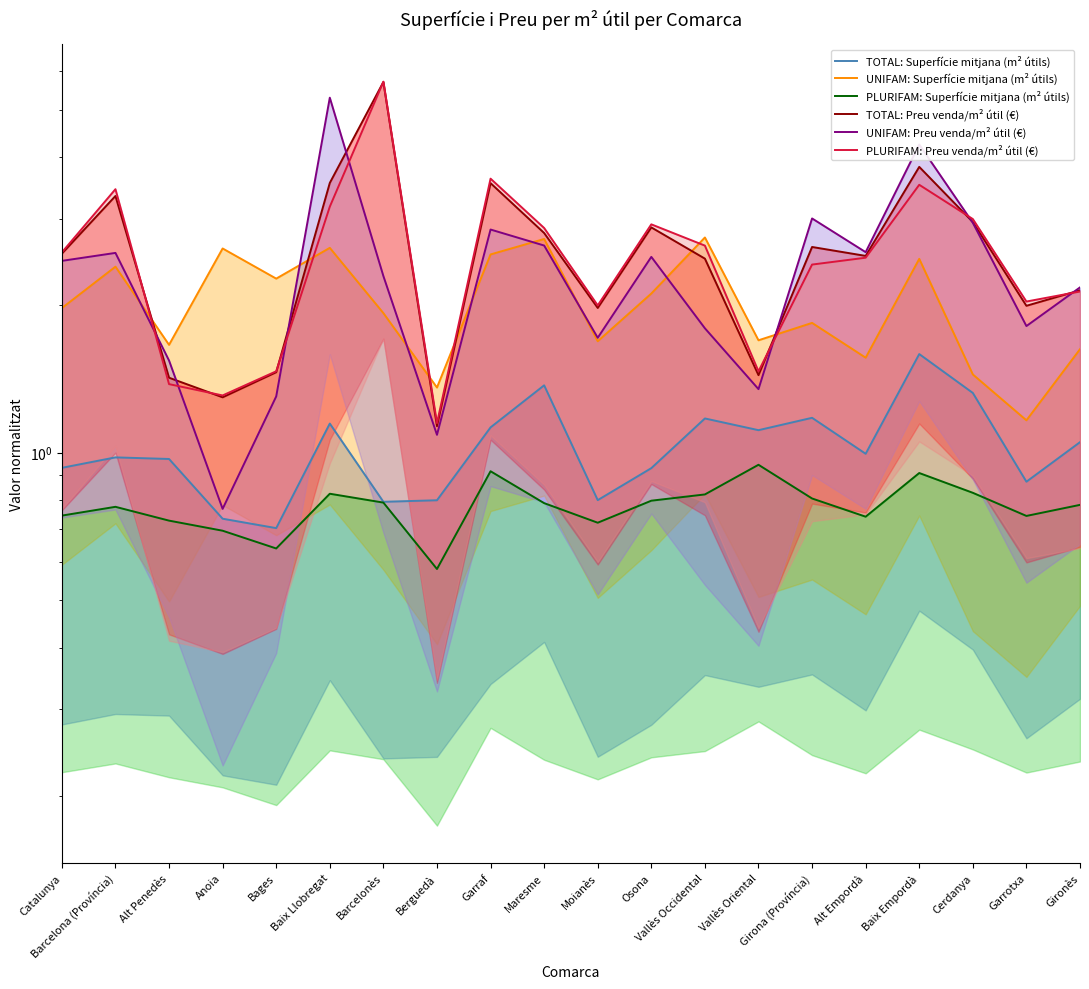

Reading left to right, list all the values displayed in this chart.

TOTAL: Superfície mitjana (m² útils): Catalunya=0.9	Barcelona (Província)=1.0	Alt Penedès=1.0	Anoia=0.7	Bages=0.7	Baix Llobregat=1.1	Barcelonès=0.8	Berguedà=0.8	Garraf=1.1	Maresme=1.4	Moianès=0.8	Osona=0.9	Vallès Occidental=1.2	Vallès Oriental=1.1	Girona (Província)=1.2	Alt Empordà=1.0	Baix Empordà=1.6	Cerdanya=1.3	Garrotxa=0.9	Gironès=1.1
UNIFAM: Superfície mitjana (m² útils): Catalunya=2.0	Barcelona (Província)=2.4	Alt Penedès=1.7	Anoia=2.6	Bages=2.3	Baix Llobregat=2.6	Barcelonès=1.9	Berguedà=1.4	Garraf=2.5	Maresme=2.7	Moianès=1.7	Osona=2.1	Vallès Occidental=2.7	Vallès Oriental=1.7	Girona (Província)=1.8	Alt Empordà=1.6	Baix Empordà=2.5	Cerdanya=1.4	Garrotxa=1.2	Gironès=1.6
PLURIFAM: Superfície mitjana (m² útils): Catalunya=0.7	Barcelona (Província)=0.8	Alt Penedès=0.7	Anoia=0.7	Bages=0.6	Baix Llobregat=0.8	Barcelonès=0.8	Berguedà=0.6	Garraf=0.9	Maresme=0.8	Moianès=0.7	Osona=0.8	Vallès Occidental=0.8	Vallès Oriental=0.9	Girona (Província)=0.8	Alt Empordà=0.7	Baix Empordà=0.9	Cerdanya=0.8	Garrotxa=0.7	Gironès=0.8
TOTAL: Preu venda/m² útil (€): Catalunya=2.5	Barcelona (Província)=3.3	Alt Penedès=1.4	Anoia=1.3	Bages=1.5	Baix Llobregat=3.5	Barcelonès=5.7	Berguedà=1.1	Garraf=3.5	Maresme=2.8	Moianès=2.0	Osona=2.9	Vallès Occidental=2.5	Vallès Oriental=1.4	Girona (Província)=2.6	Alt Empordà=2.5	Baix Empordà=3.8	Cerdanya=3.0	Garrotxa=2.0	Gironès=2.1
UNIFAM: Preu venda/m² útil (€): Catalunya=2.5	Barcelona (Província)=2.6	Alt Penedès=1.5	Anoia=0.8	Bages=1.3	Baix Llobregat=5.3	Barcelonès=2.3	Berguedà=1.1	Garraf=2.8	Maresme=2.6	Moianès=1.7	Osona=2.5	Vallès Occidental=1.8	Vallès Oriental=1.3	Girona (Província)=3.0	Alt Empordà=2.6	Baix Empordà=4.2	Cerdanya=2.9	Garrotxa=1.8	Gironès=2.2
PLURIFAM: Preu venda/m² útil (€): Catalunya=2.6	Barcelona (Província)=3.4	Alt Penedès=1.4	Anoia=1.3	Bages=1.5	Baix Llobregat=3.2	Barcelonès=5.7	Berguedà=1.1	Garraf=3.6	Maresme=2.9	Moianès=2.0	Osona=2.9	Vallès Occidental=2.6	Vallès Oriental=1.5	Girona (Província)=2.4	Alt Empordà=2.5	Baix Empordà=3.5	Cerdanya=3.0	Garrotxa=2.0	Gironès=2.1